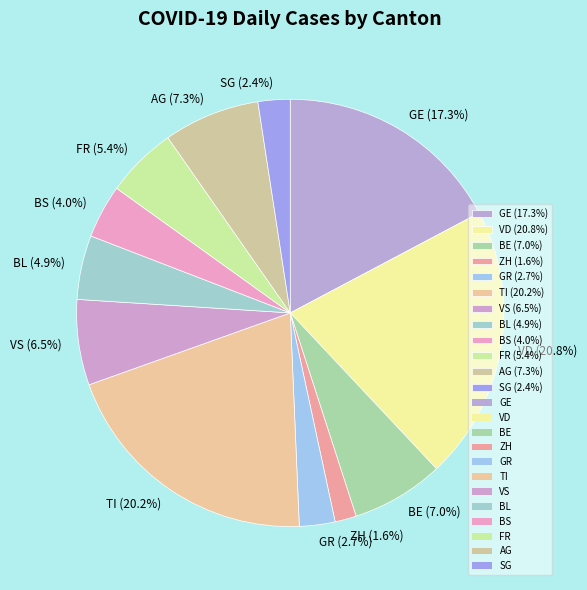

What portion of the pie excludes SG?

97.6%